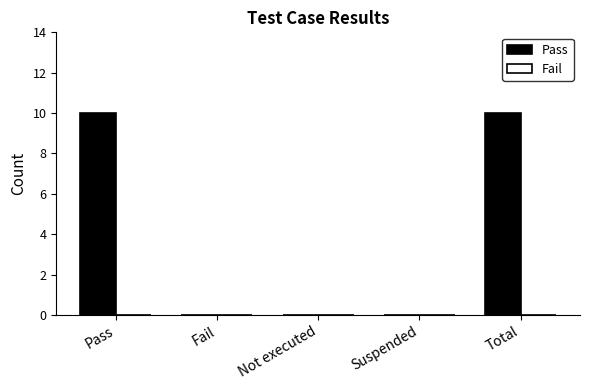

The value at Suspended is -5. True or false?

False